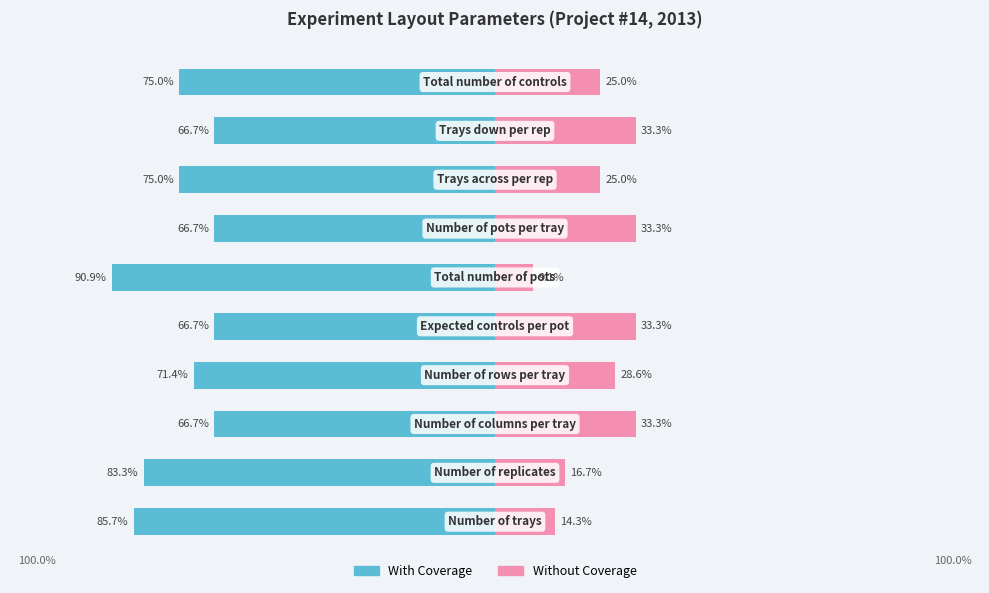

Reading left to right, what are all the values shown in this chart?

With Coverage: 0=-85.7	1=-83.3	2=-66.7	3=-71.4	4=-66.7	5=-90.9	6=-66.7	7=-75.0	8=-66.7	9=-75.0
Without Coverage: 0=14.3	1=16.7	2=33.3	3=28.6	4=33.3	5=9.1	6=33.3	7=25.0	8=33.3	9=25.0